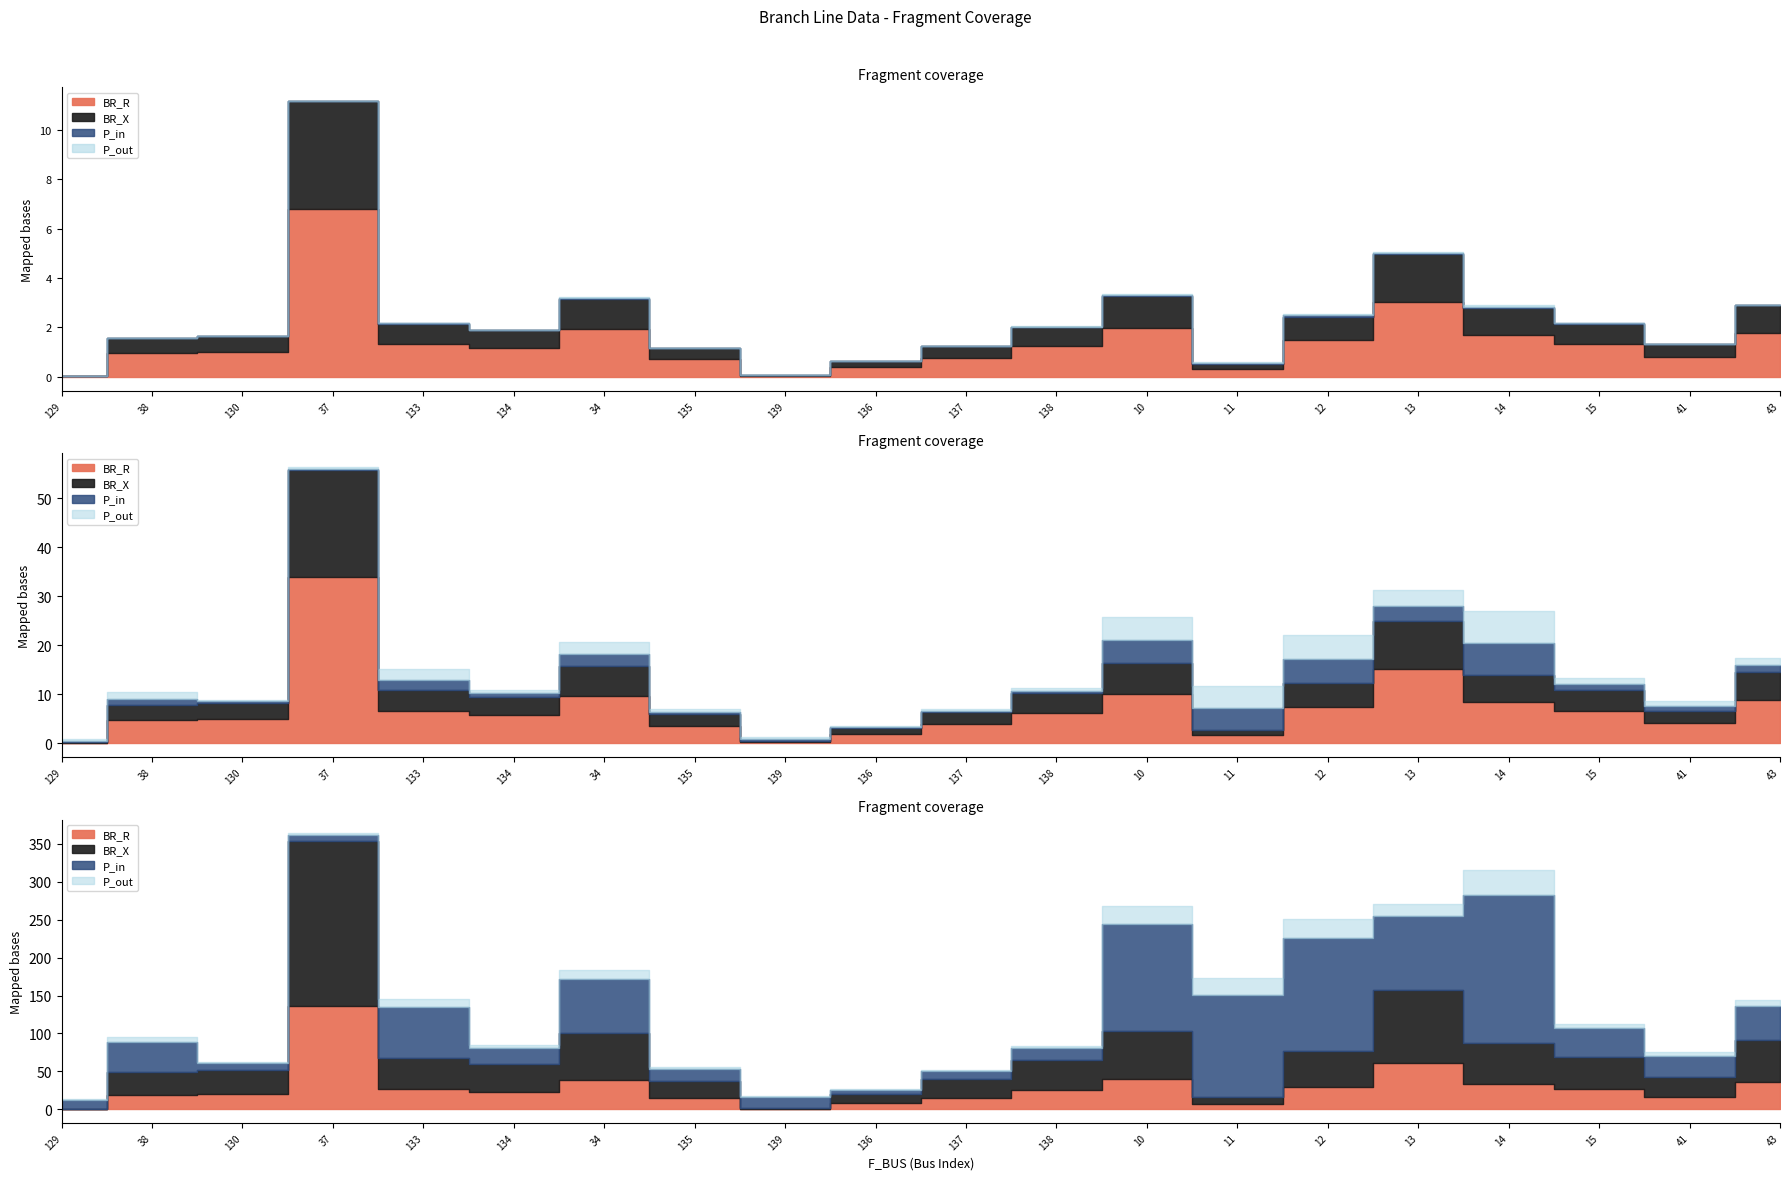

What value does the BR_R series have at 34?

1.9